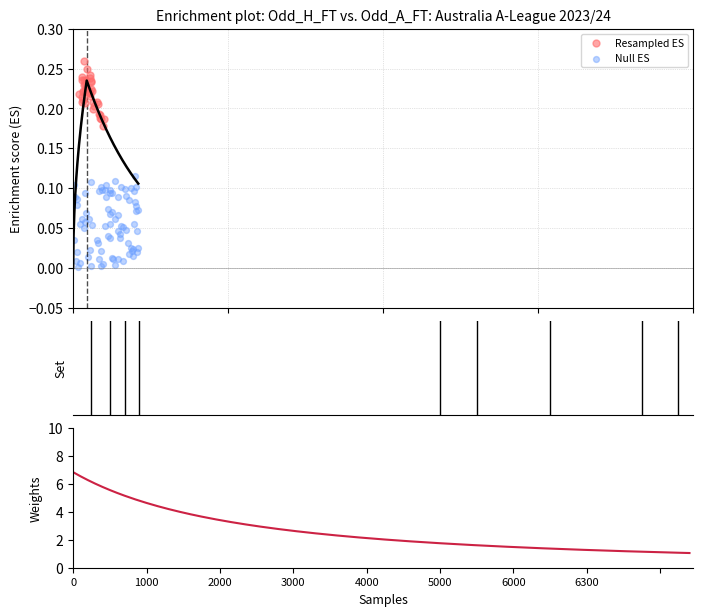

At how many categories does at least one series exceed 5?

1